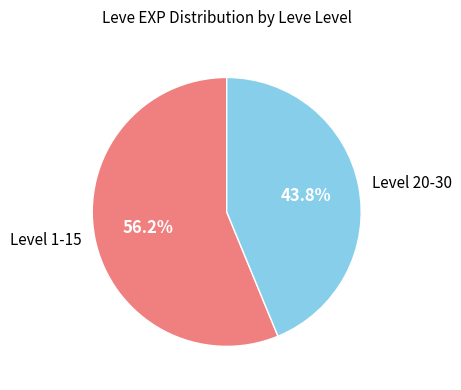

Which slice represents more than half of the pie?

Level 1-15